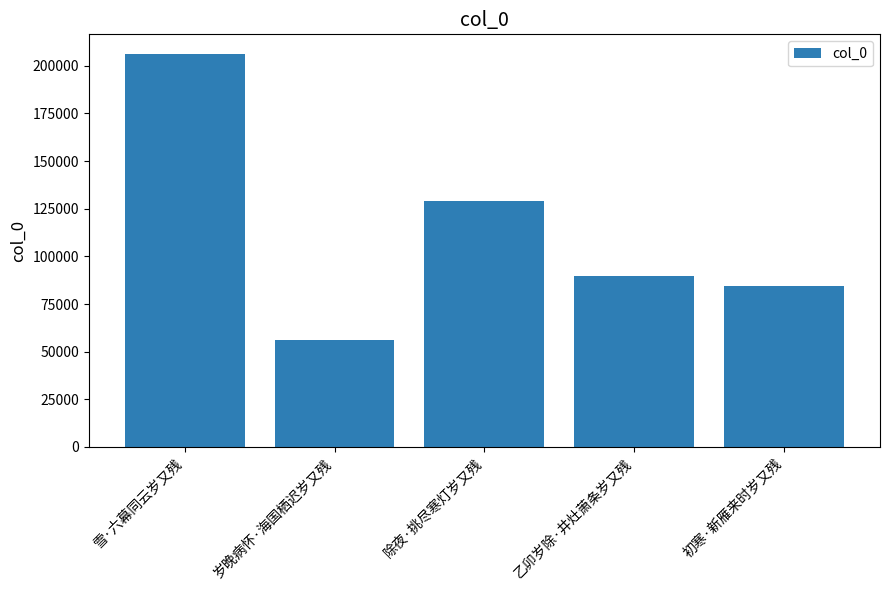

Rank the categories by value from lowest to highest.

岁晚病怀·海国栖迟岁又残, 初寒·新雁来时岁又残, 乙卯岁除·井灶萧条岁又残, 除夜·挑尽寒灯岁又残, 雪·六幕同云岁又残